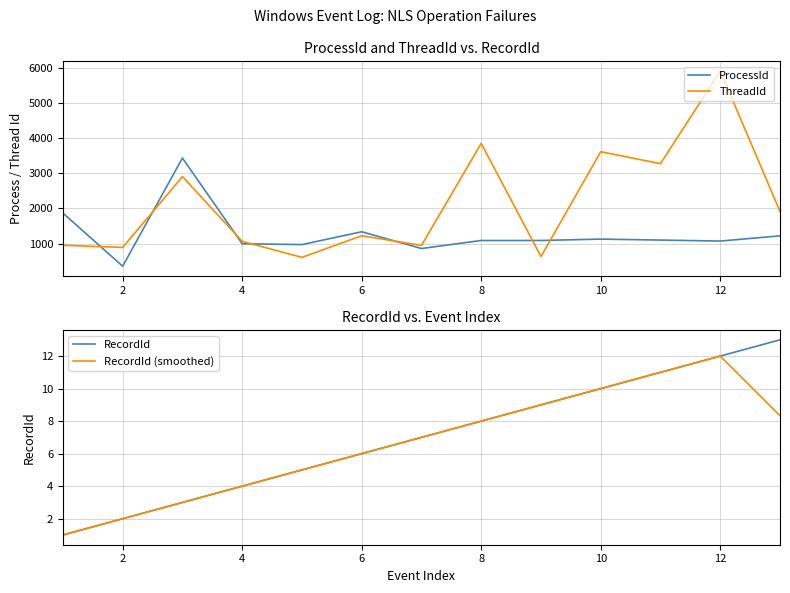

Which series has the widest spread of values?

ThreadId